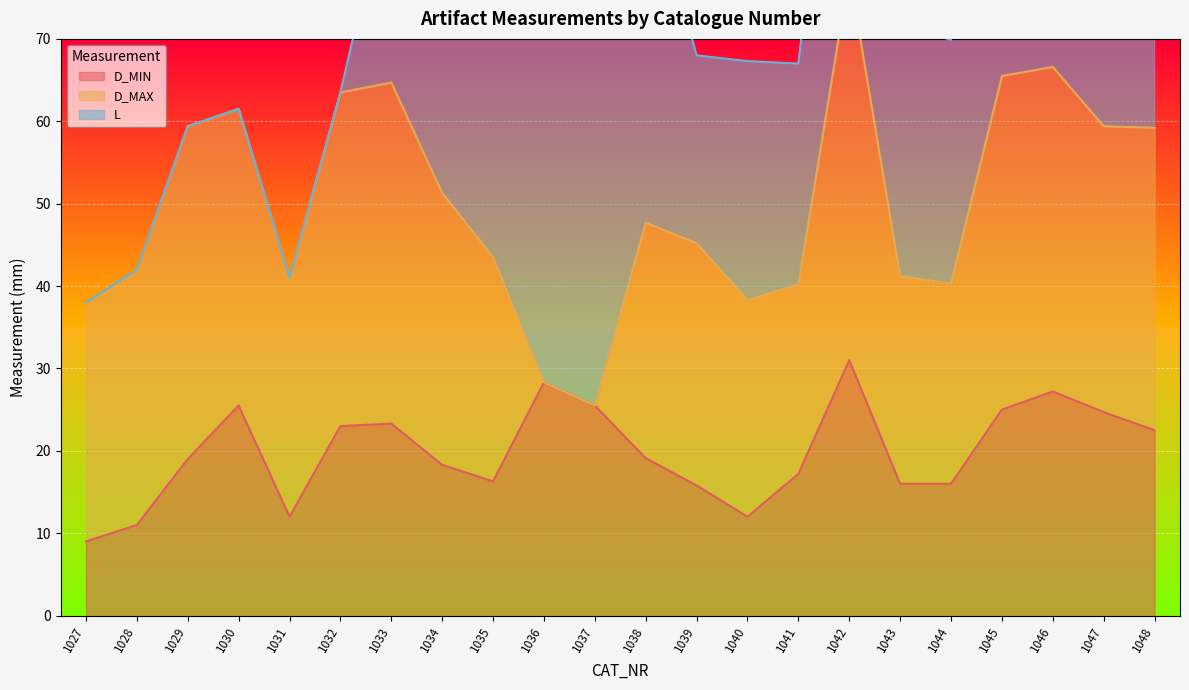

The D_MIN series shows 16.0 at 1043. True or false?

True